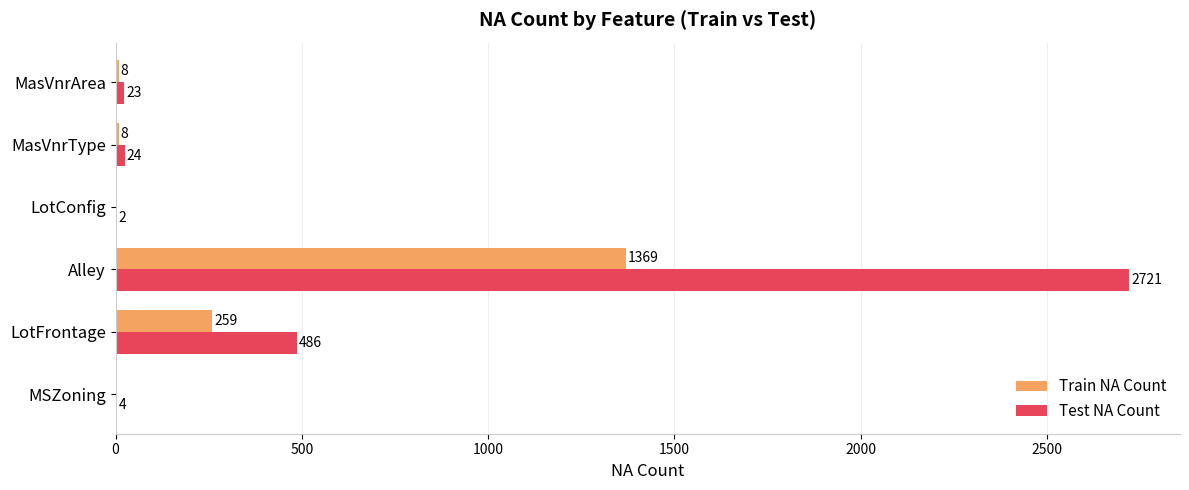

True or false: Test NA Count has a value of 3876 at Alley.

False